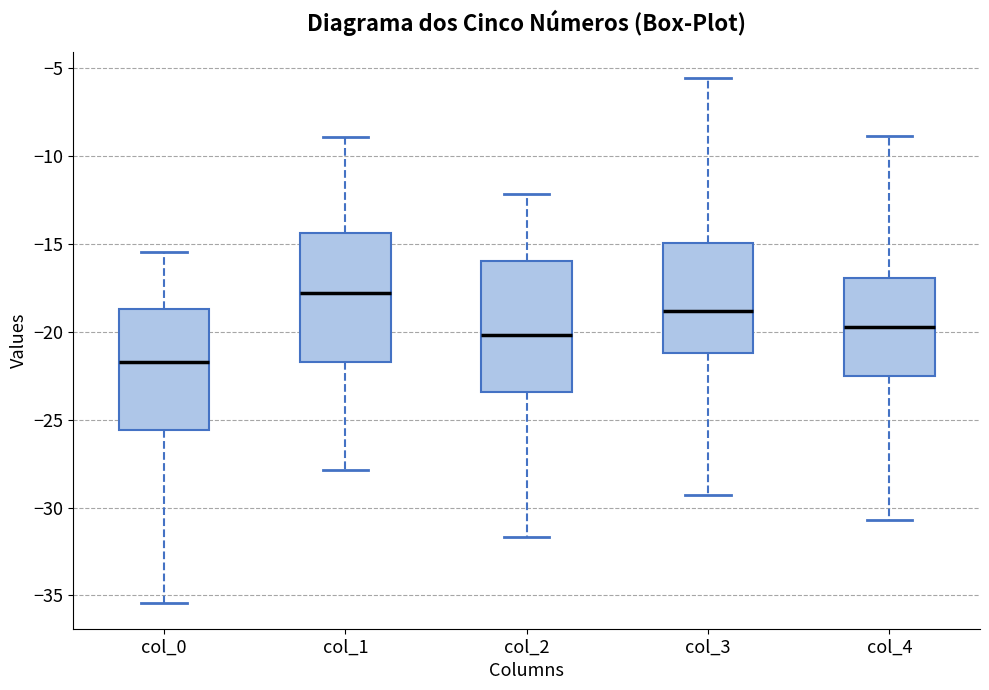

Reading left to right, transcribe this box plot: for each box, give where its median line is, the range the box spans, and where its two whiskers end, as read against the y-axis. The values are not printed on the chart, so give them approximately, as read against the axis.

col_0: median -21.5, box -25.5 to -18.5, whiskers -35.5 to -15.5
col_1: median -18.0, box -21.5 to -14.5, whiskers -28.0 to -9.0
col_2: median -20.0, box -23.5 to -16.0, whiskers -31.5 to -12.0
col_3: median -19.0, box -21.0 to -15.0, whiskers -29.5 to -5.5
col_4: median -19.5, box -22.5 to -17.0, whiskers -30.5 to -9.0